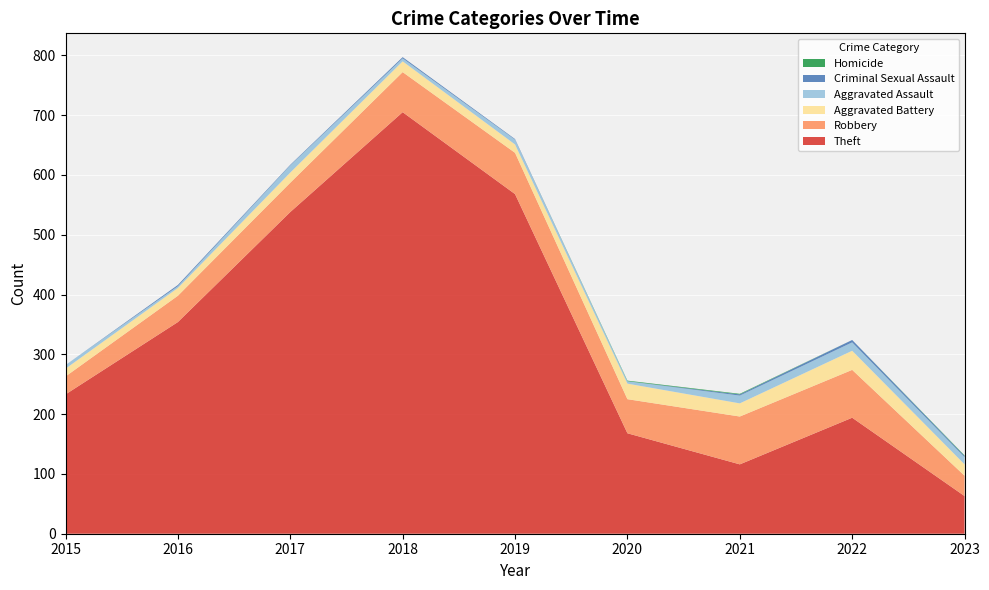

Reading right to left, transcribe all the data shown in this chart.

Theft: 63	194	116	168	568	705	538	354	233
Robbery: 34	80	80	57	69	67	49	44	30
Aggravated Battery: 19	32	22	26	14	18	17	13	13
Aggravated Assault: 12	14	13	4	8	5	12	3	6
Criminal Sexual Assault: 2	4	2	0	1	2	1	2	0
Homicide: 1	0	1	1	0	0	0	0	0